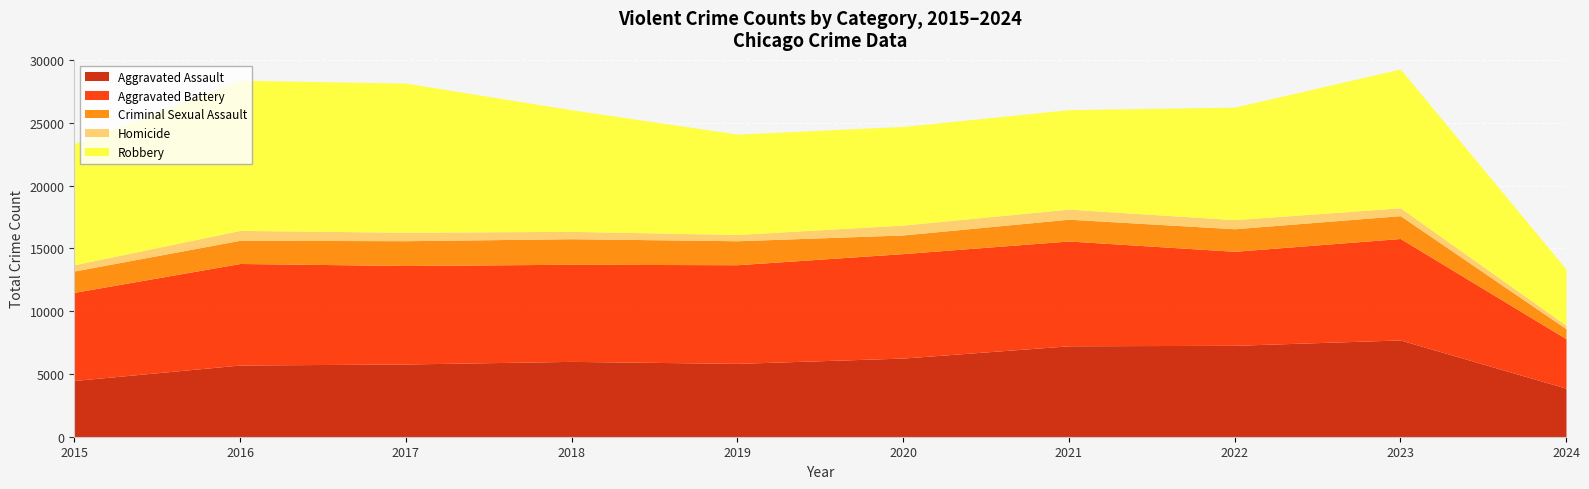

The value of Aggravated Assault at 2019 is 5841. True or false?

True